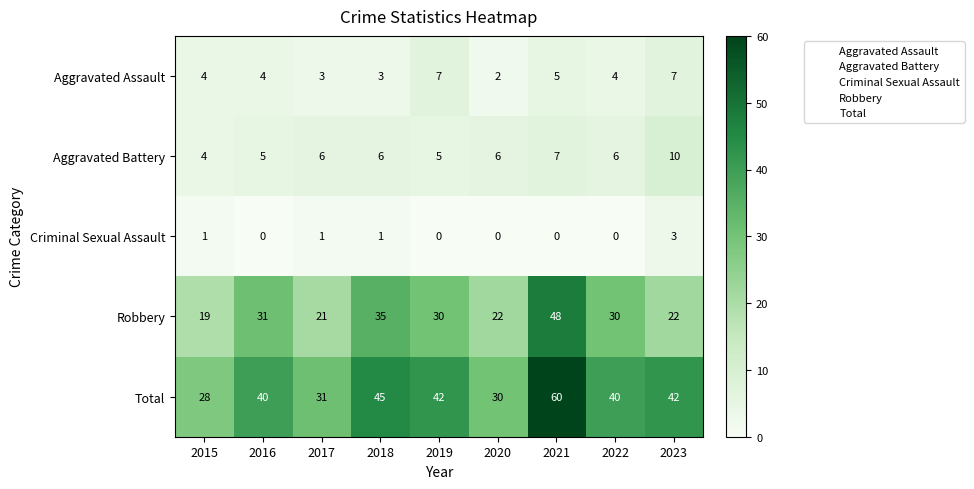

What is the difference between the second highest and minimum values in the Robbery series?

16